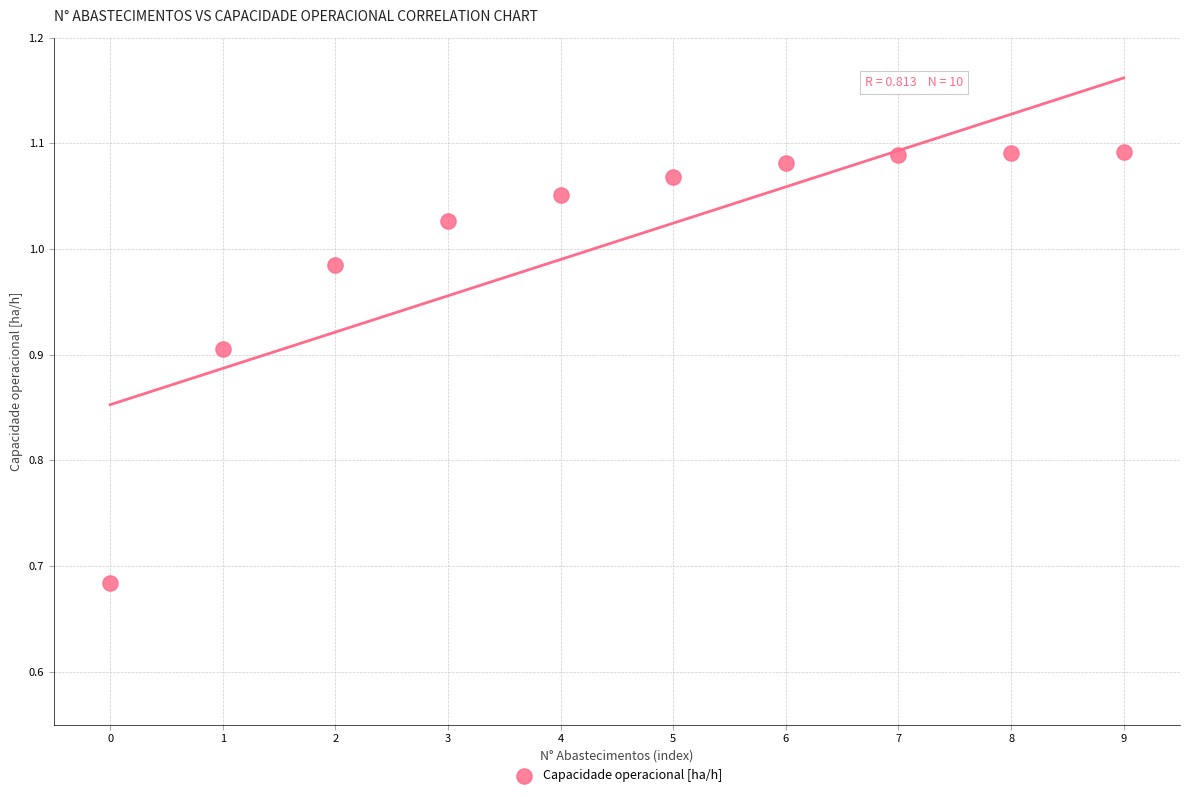

What is the range of Y values (max minus min)?

0.4